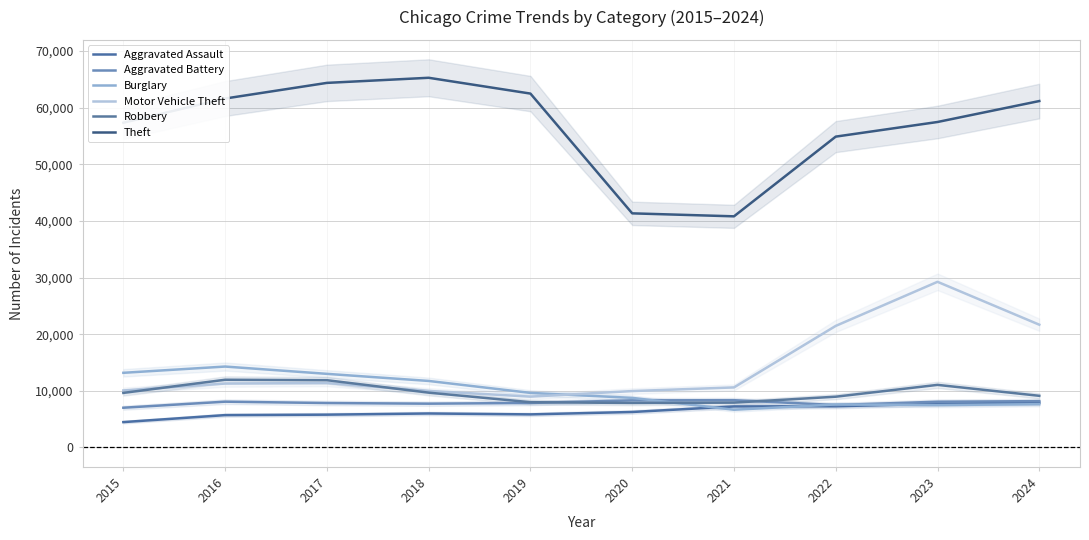

How many series are shown in this chart?

6